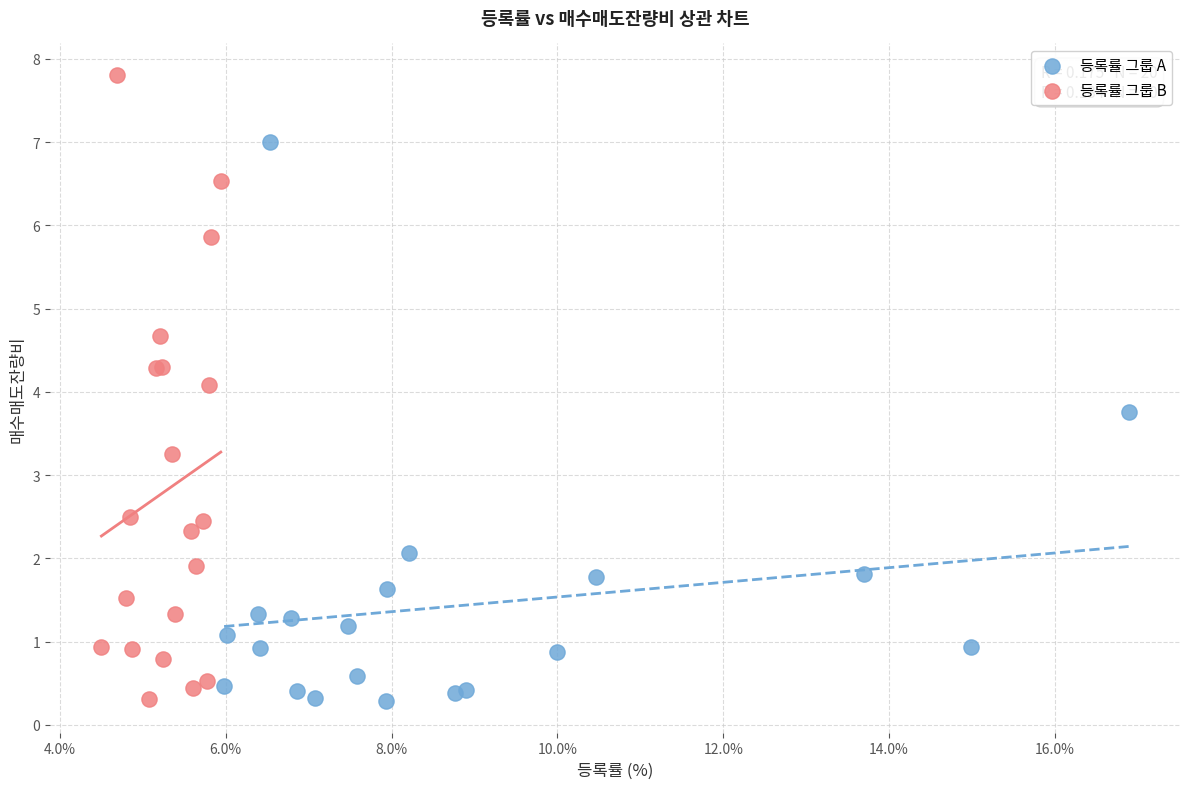

Which series has the widest spread of Y values?

등록률 그룹 B